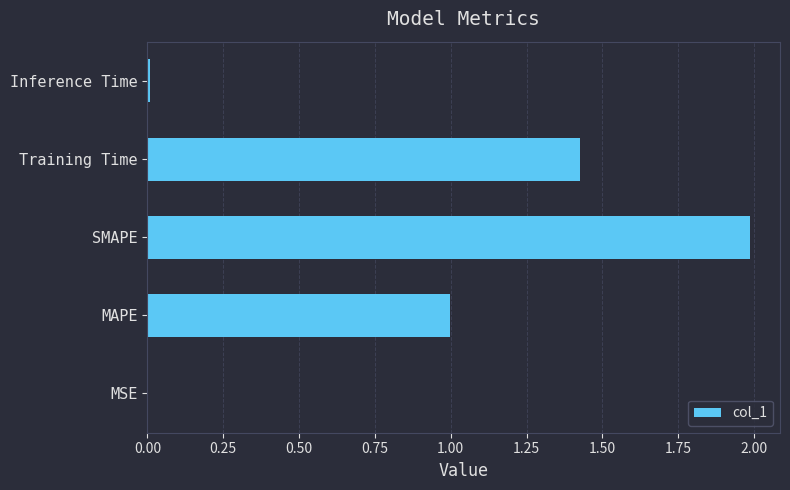

Between MAPE and Training Time, which is larger?

Training Time